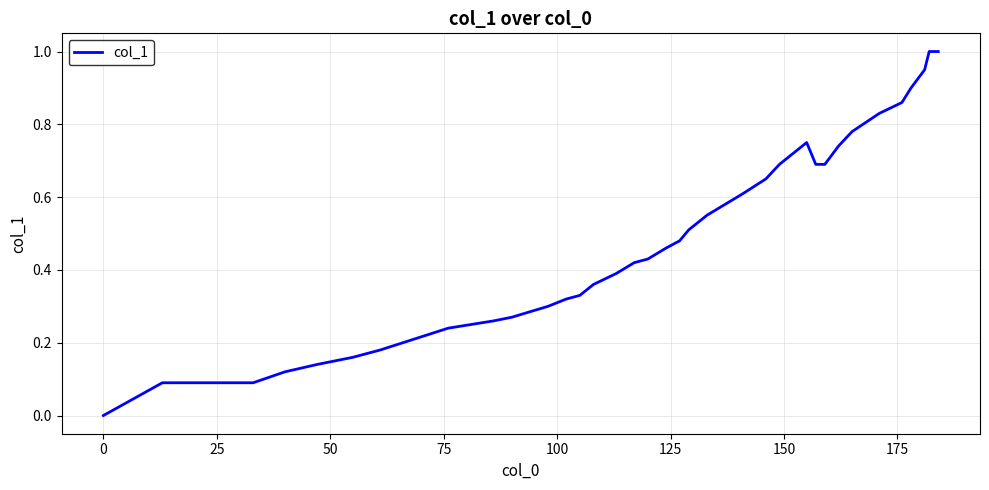

What is the difference between the maximum and minimum values?

1.0